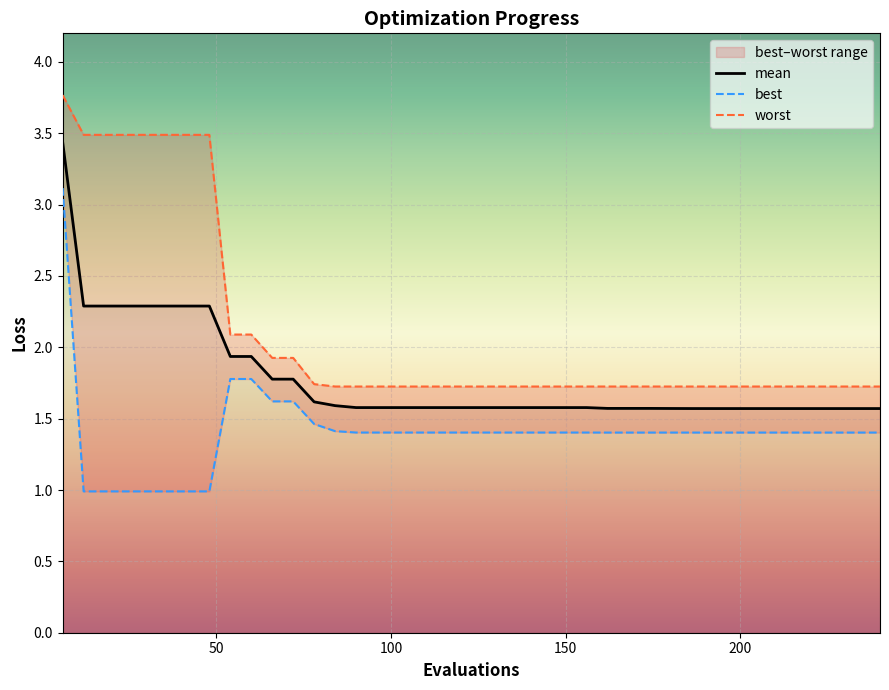

At how many categories does at least one series exceed 2?

10